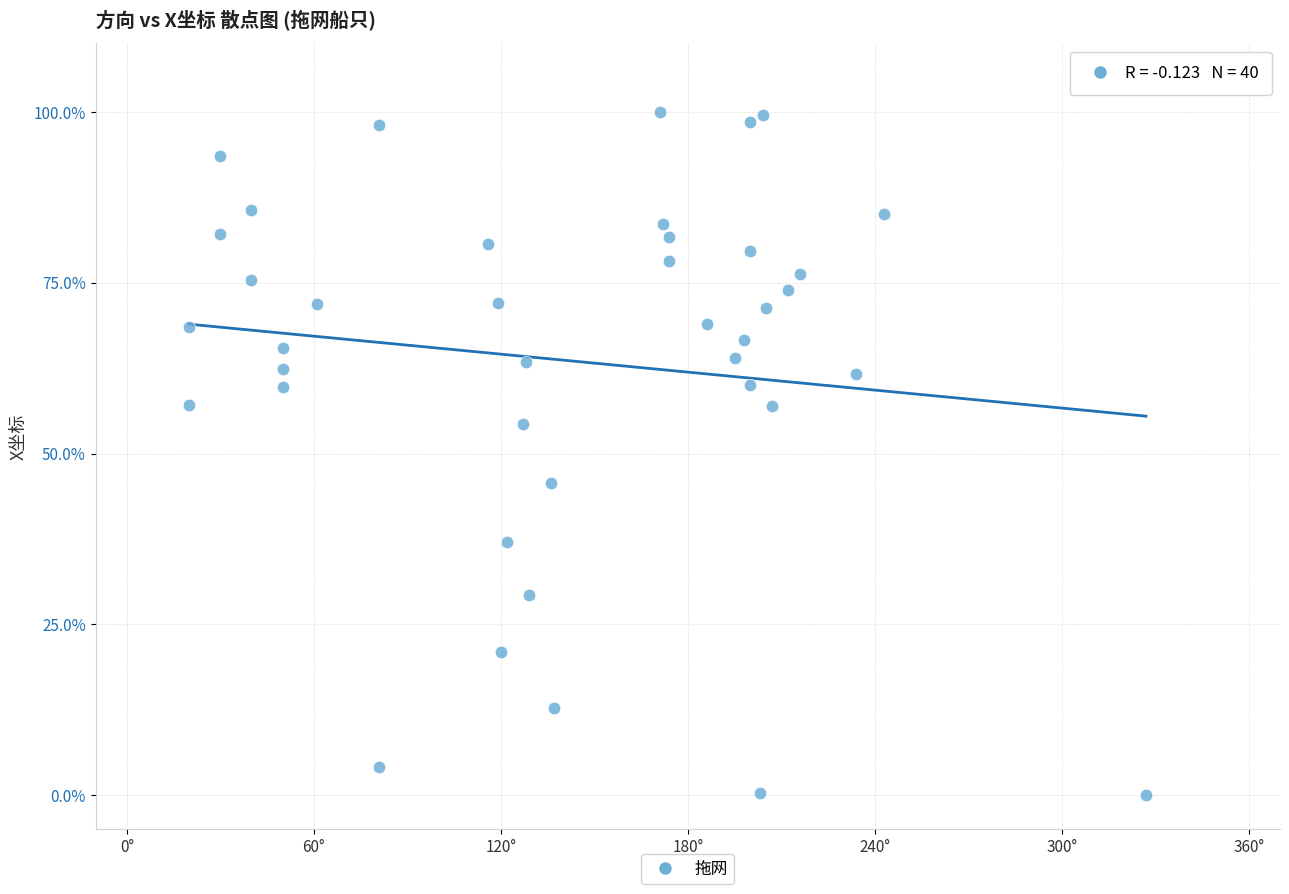

What is the range of Y values (max minus min)?

100.0